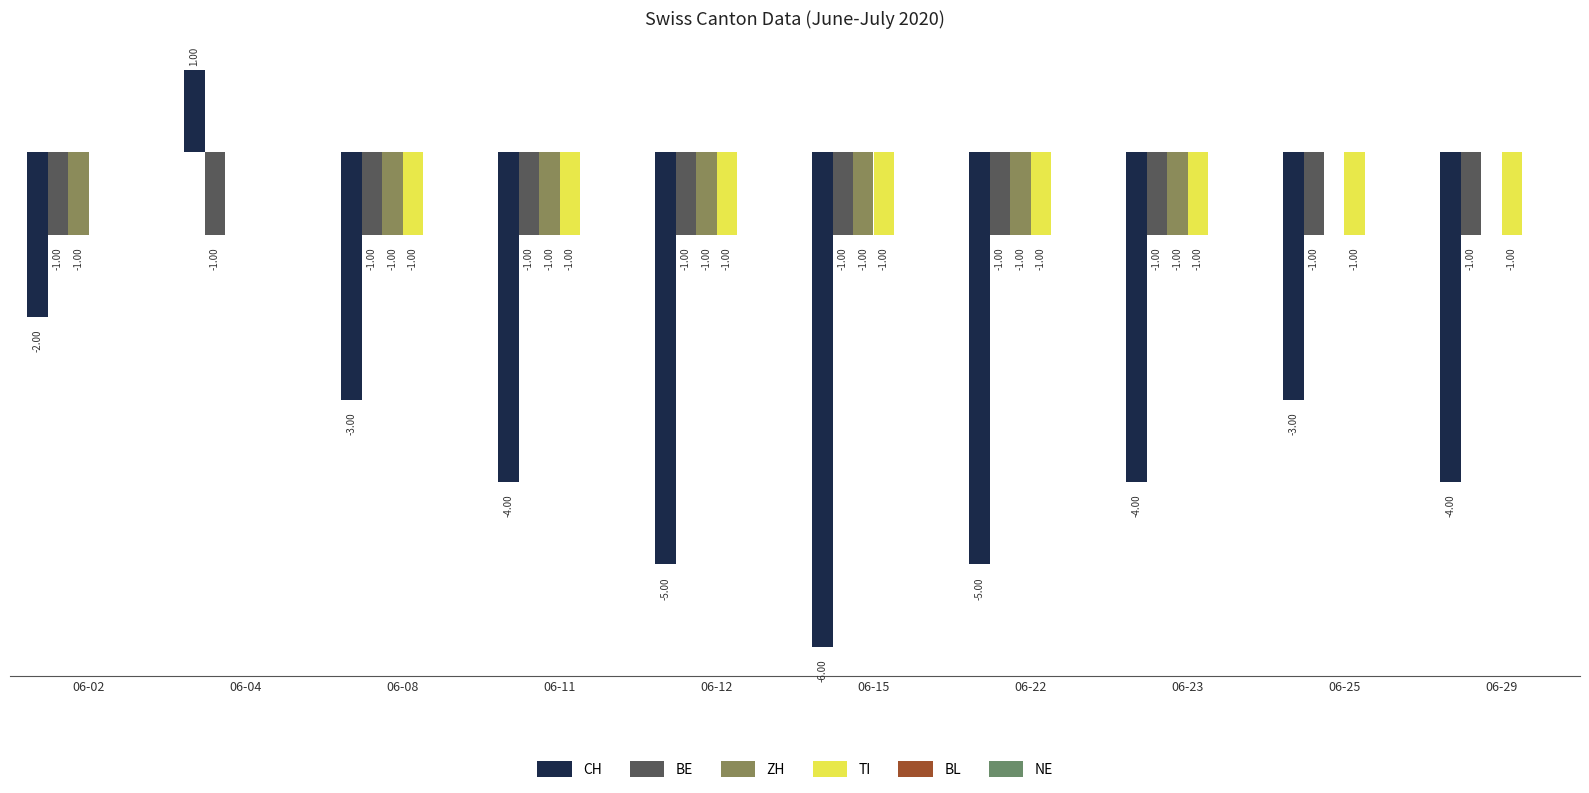

At which category is the sum across all series the highest?

06-04